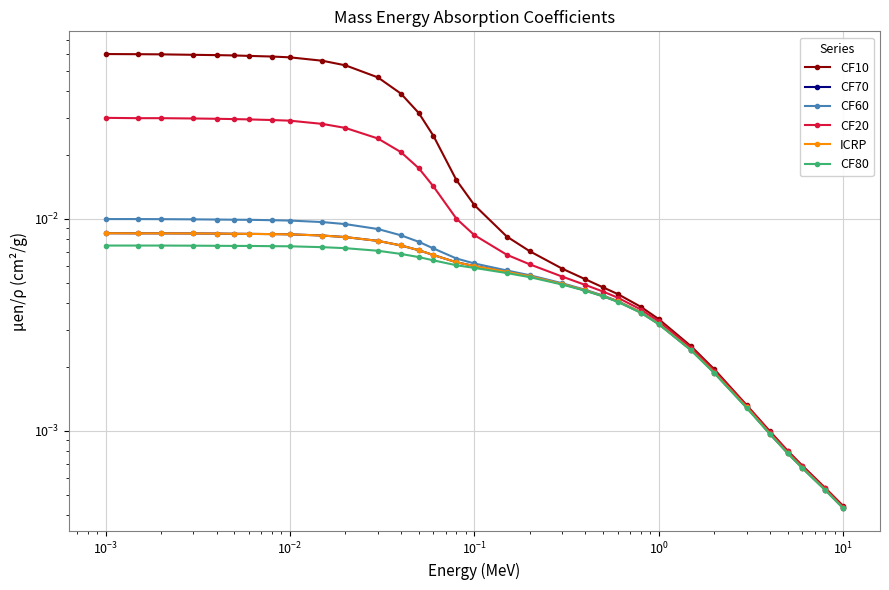

Reading left to right, extract all data points from this chart.

CF10: 0.1	0.1	0.1	0.1	0.1	0.1	0.1	0.1	0.1	0.1	0.1	0.0	0.0	0.0	0.0	0.0	0.0	0.0	0.0	0.0	0.0	0.0	0.0	0.0	0.0	0.0	0.0	0.0	0.0	0.0	0.0	0.0	0.0
CF70: 0.0	0.0	0.0	0.0	0.0	0.0	0.0	0.0	0.0	0.0	0.0	0.0	0.0	0.0	0.0	0.0	0.0	0.0	0.0	0.0	0.0	0.0	0.0	0.0	0.0	0.0	0.0	0.0	0.0	0.0	0.0	0.0	0.0
CF60: 0.0	0.0	0.0	0.0	0.0	0.0	0.0	0.0	0.0	0.0	0.0	0.0	0.0	0.0	0.0	0.0	0.0	0.0	0.0	0.0	0.0	0.0	0.0	0.0	0.0	0.0	0.0	0.0	0.0	0.0	0.0	0.0	0.0
CF20: 0.0	0.0	0.0	0.0	0.0	0.0	0.0	0.0	0.0	0.0	0.0	0.0	0.0	0.0	0.0	0.0	0.0	0.0	0.0	0.0	0.0	0.0	0.0	0.0	0.0	0.0	0.0	0.0	0.0	0.0	0.0	0.0	0.0
ICRP: 0.0	0.0	0.0	0.0	0.0	0.0	0.0	0.0	0.0	0.0	0.0	0.0	0.0	0.0	0.0	0.0	0.0	0.0	0.0	0.0	0.0	0.0	0.0	0.0	0.0	0.0	0.0	0.0	0.0	0.0	0.0	0.0	0.0
CF80: 0.0	0.0	0.0	0.0	0.0	0.0	0.0	0.0	0.0	0.0	0.0	0.0	0.0	0.0	0.0	0.0	0.0	0.0	0.0	0.0	0.0	0.0	0.0	0.0	0.0	0.0	0.0	0.0	0.0	0.0	0.0	0.0	0.0